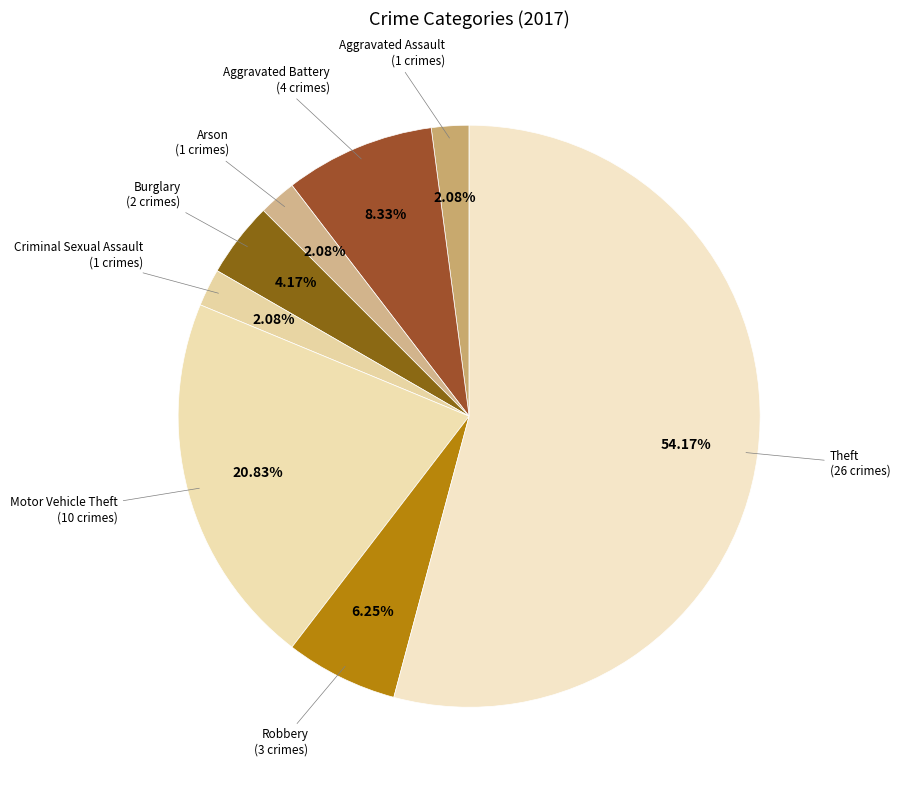

Count the number of slices in the pie.

8